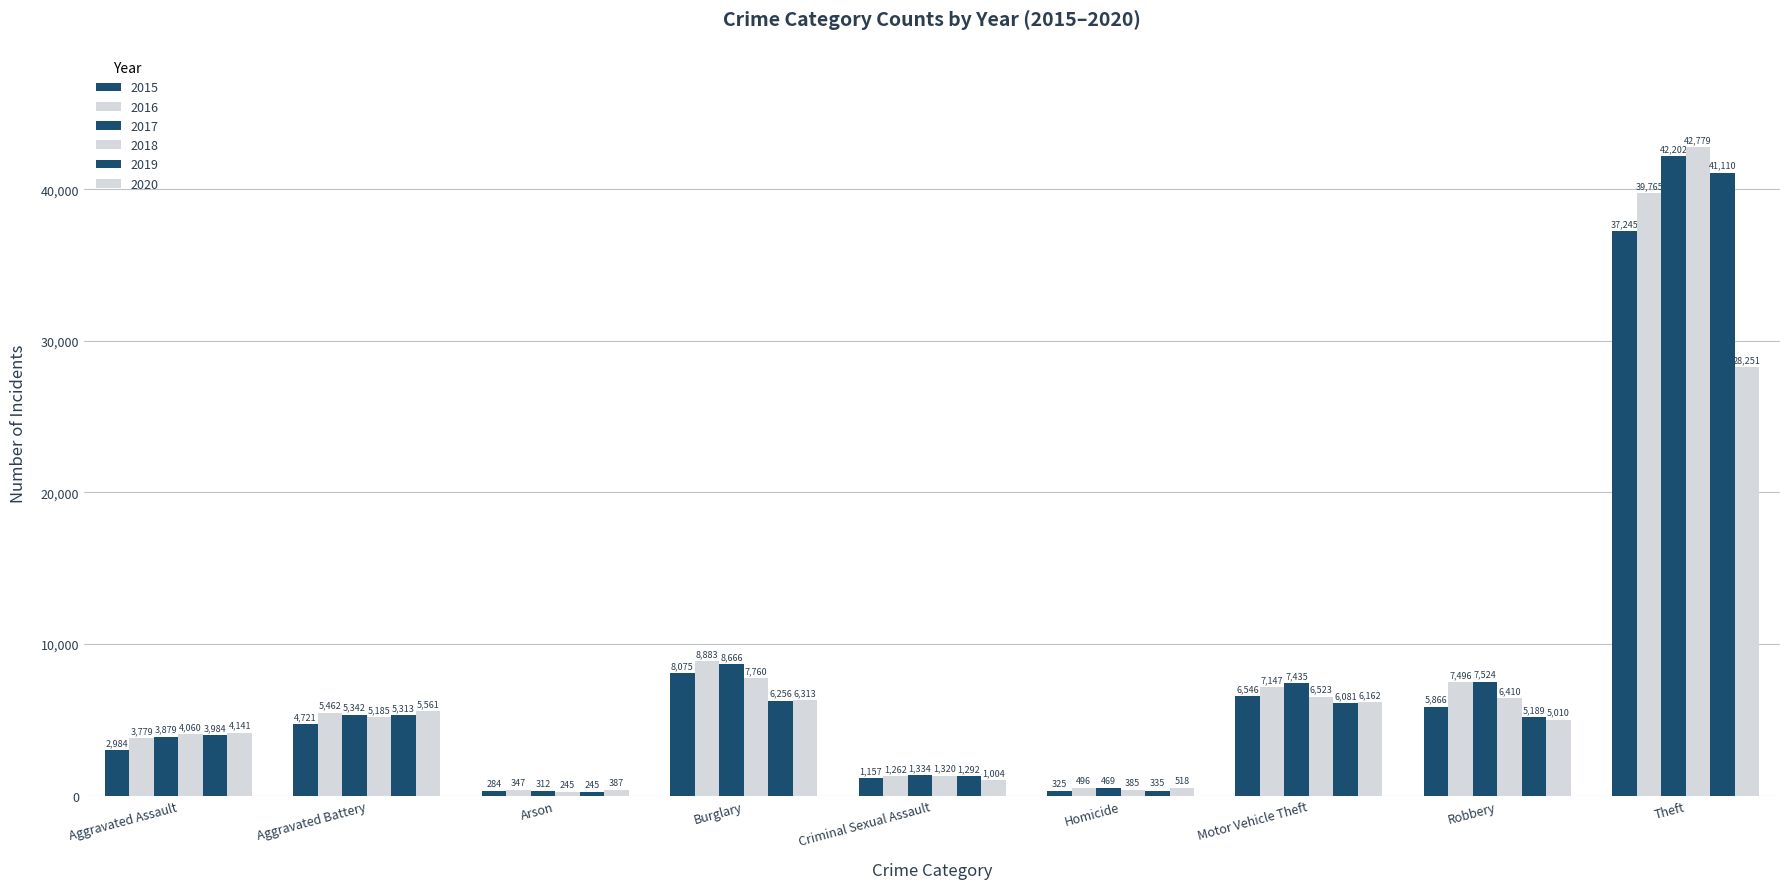

Are the bars grouped side by side (vs. stacked)?

Yes